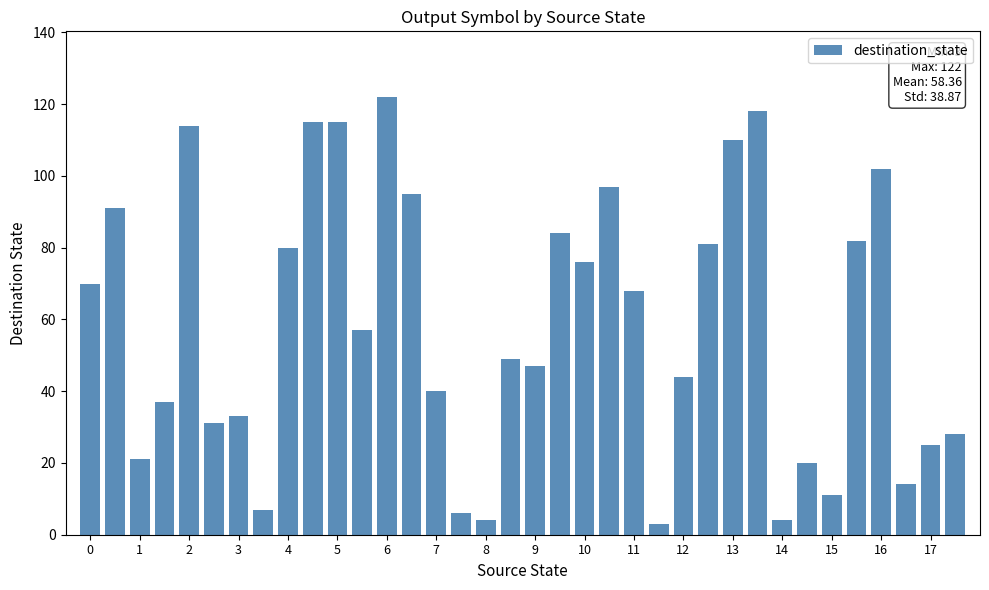

Does the chart contain any negative values?

No